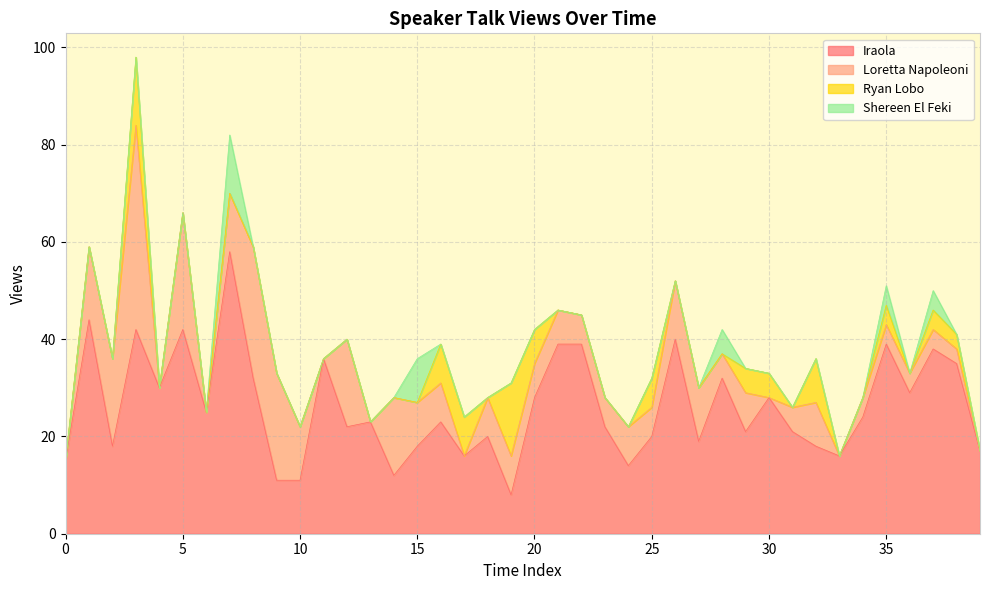

How many interior local peaks does the Shereen El Feki series have?

5